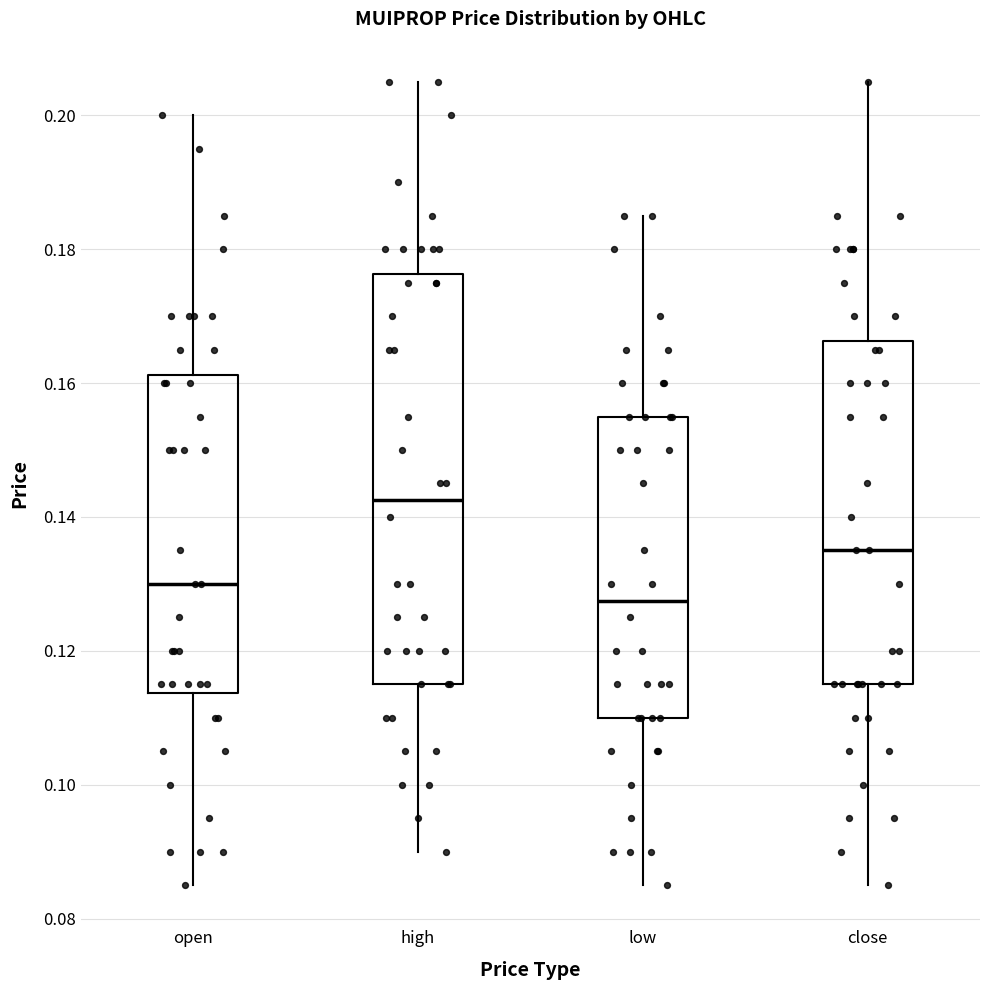

Comparing the boxes themselves (not the whiskers), which one is the tallest?

high